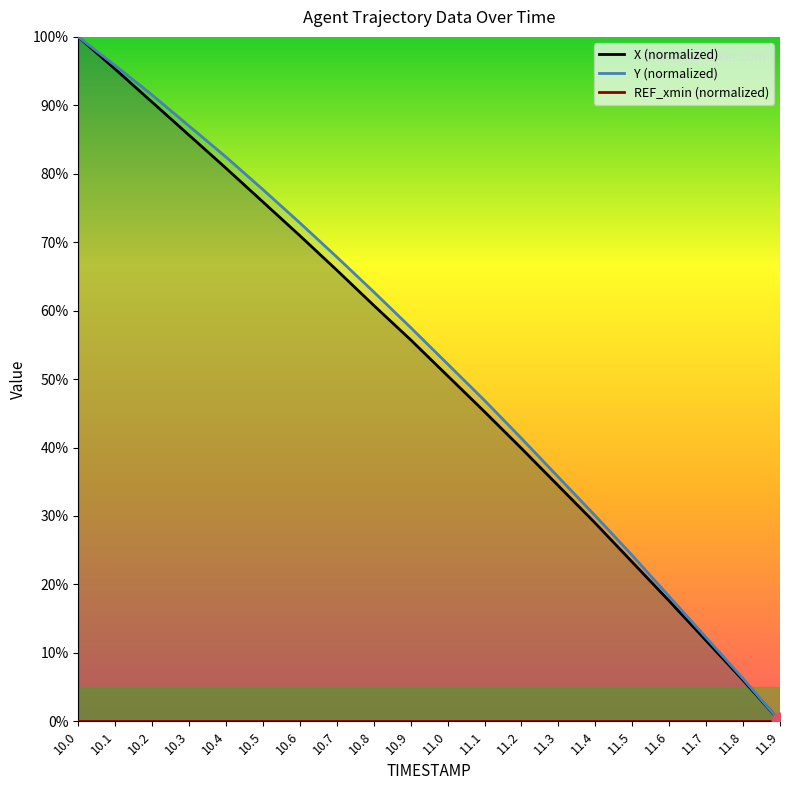

Reading left to right, transcribe all the data shown in this chart.

X (normalized): 10.0=100.0	10.1=95.3	10.2=90.5	10.3=85.6	10.4=80.8	10.5=75.9	10.6=71.0	10.7=65.9	10.8=60.8	10.9=55.7	11.0=50.5	11.1=45.2	11.2=39.9	11.3=34.4	11.4=28.9	11.5=23.3	11.6=17.6	11.7=11.8	11.8=6.0	11.9=0.0
Y (normalized): 10.0=100.0	10.1=95.8	10.2=91.5	10.3=87.0	10.4=82.4	10.5=77.7	10.6=72.8	10.7=67.8	10.8=62.7	10.9=57.5	11.0=52.2	11.1=46.9	11.2=41.3	11.3=35.7	11.4=30.0	11.5=24.2	11.6=18.2	11.7=12.2	11.8=6.2	11.9=0.0
REF_xmin (normalized): 10.0=0.0	10.1=0.0	10.2=0.0	10.3=0.0	10.4=0.0	10.5=0.0	10.6=0.0	10.7=0.0	10.8=0.0	10.9=0.0	11.0=0.0	11.1=0.0	11.2=0.0	11.3=0.0	11.4=0.0	11.5=0.0	11.6=0.0	11.7=0.0	11.8=0.0	11.9=0.0